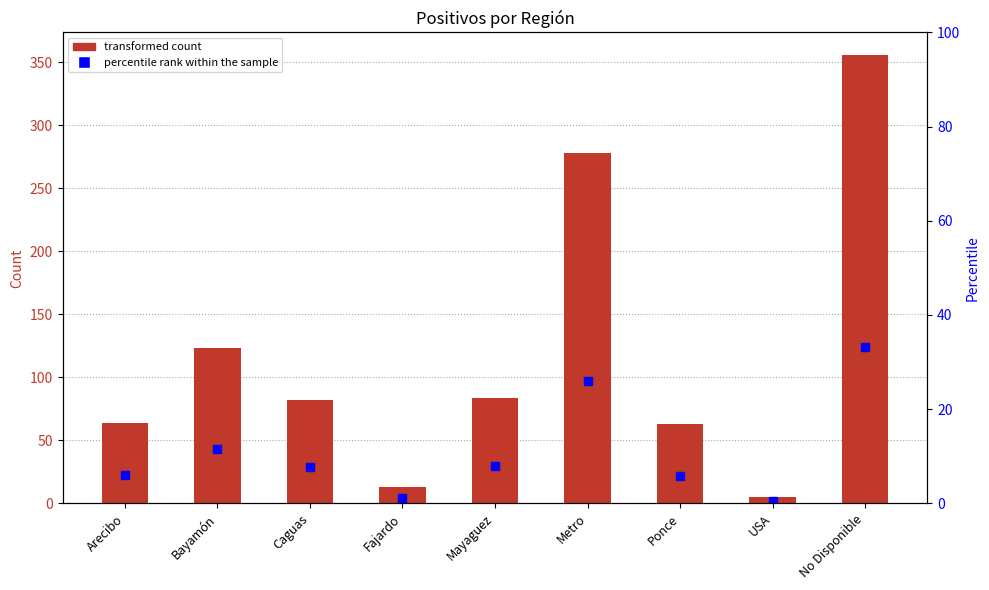

Which category has the lowest value in the Positivos series?

USA